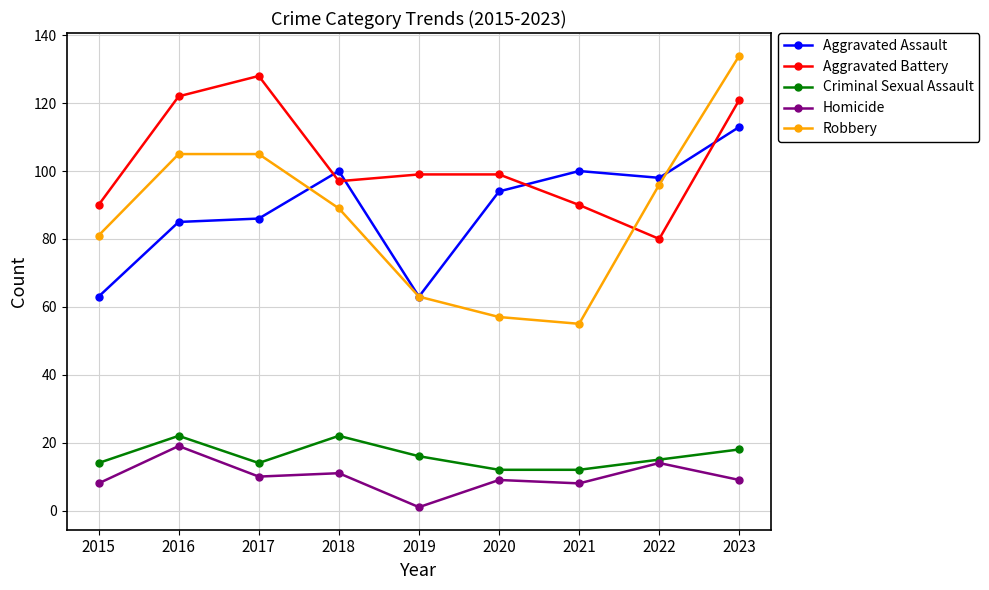

Which category has the lowest value in the Aggravated Battery series?

2022